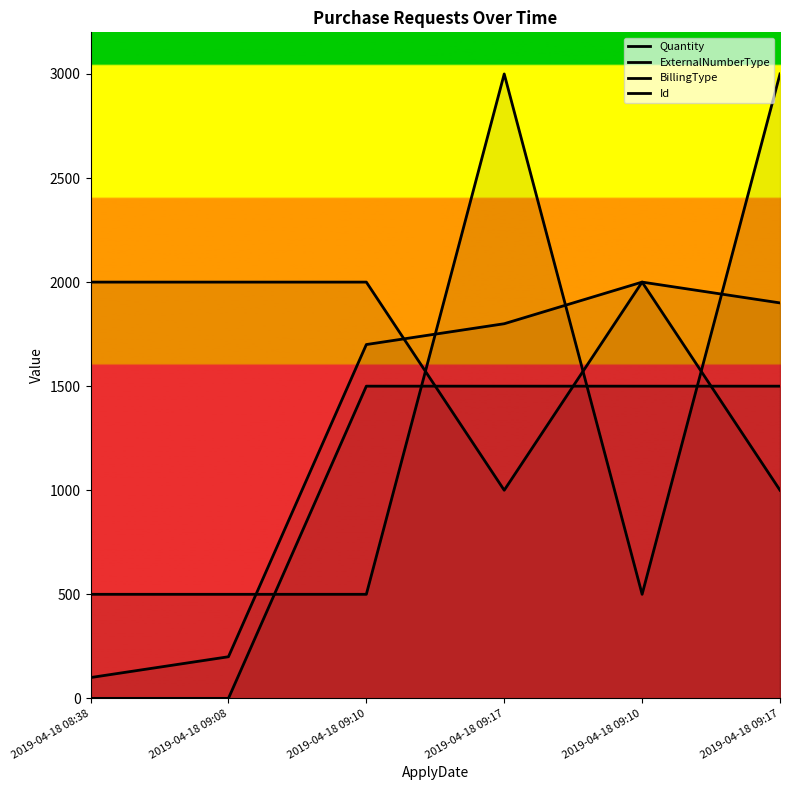

What value does the Quantity series have at 2019-04-18 09:17, to the nearest 10?

3000